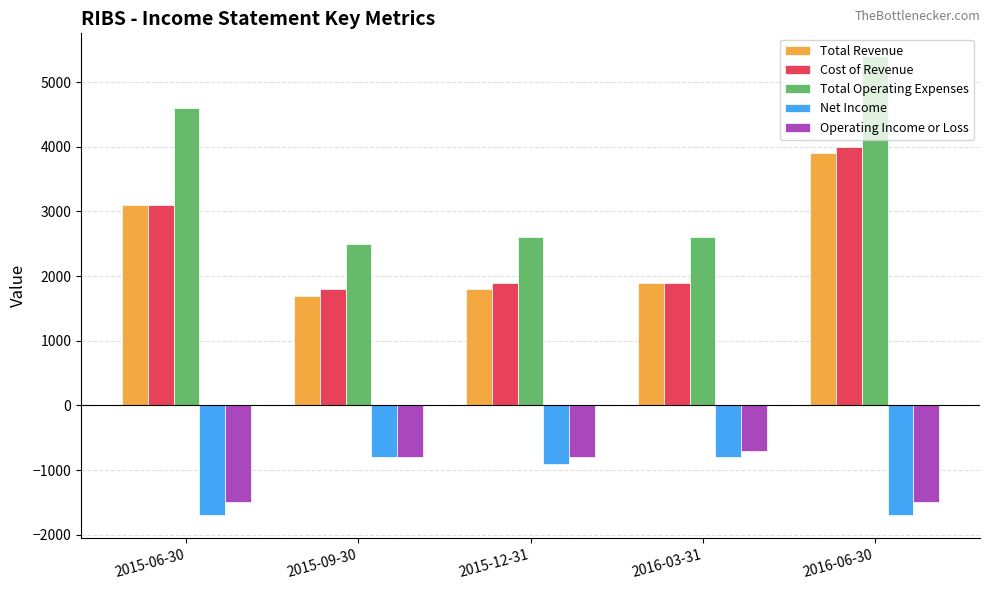

Reading right to left, what are all the values shown in this chart?

Total Revenue: 2016-06-30=3900	2016-03-31=1900	2015-12-31=1800	2015-09-30=1700	2015-06-30=3100
Cost of Revenue: 2016-06-30=4000	2016-03-31=1900	2015-12-31=1900	2015-09-30=1800	2015-06-30=3100
Total Operating Expenses: 2016-06-30=5400	2016-03-31=2600	2015-12-31=2600	2015-09-30=2500	2015-06-30=4600
Net Income: 2016-06-30=-1700	2016-03-31=-800	2015-12-31=-900	2015-09-30=-800	2015-06-30=-1700
Operating Income or Loss: 2016-06-30=-1500	2016-03-31=-700	2015-12-31=-800	2015-09-30=-800	2015-06-30=-1500